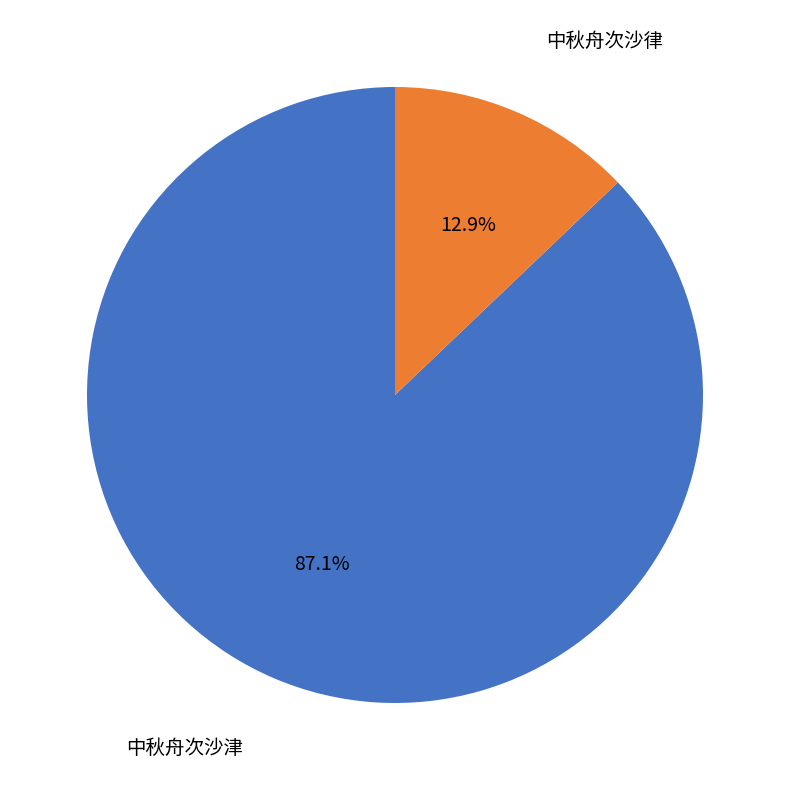

Is there any slice that represents more than half of the pie?

Yes